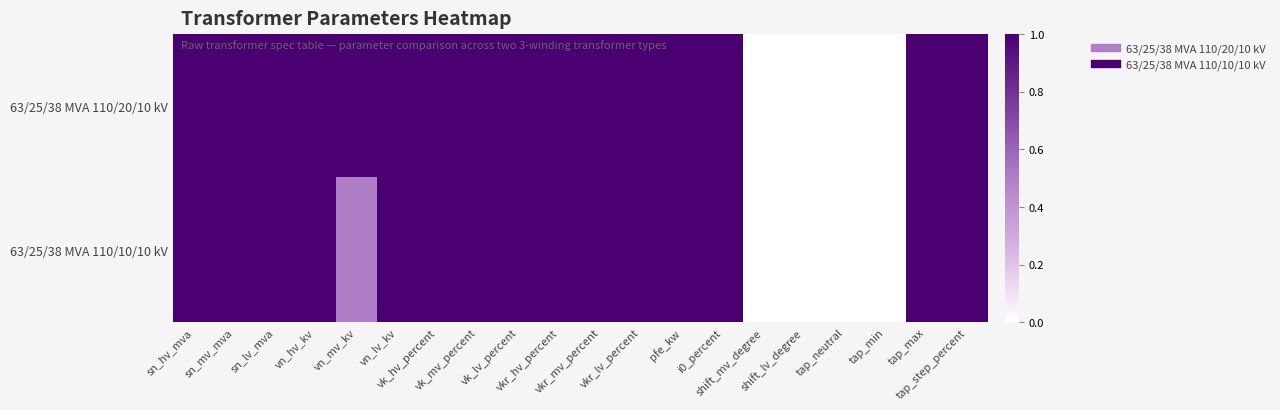

Reading left to right, list all the values displayed in this chart.

63/25/38 MVA 110/20/10 kV: sn_hv_mva=1.0	sn_mv_mva=1.0	sn_lv_mva=1.0	vn_hv_kv=1.0	vn_mv_kv=1.0	vn_lv_kv=1.0	vk_hv_percent=1.0	vk_mv_percent=1.0	vk_lv_percent=1.0	vkr_hv_percent=1.0	vkr_mv_percent=1.0	vkr_lv_percent=1.0	pfe_kw=1.0	i0_percent=1.0	shift_mv_degree=0.0	shift_lv_degree=0.0	tap_neutral=0.0	tap_min=0.0	tap_max=1.0	tap_step_percent=1.0
63/25/38 MVA 110/10/10 kV: sn_hv_mva=1.0	sn_mv_mva=1.0	sn_lv_mva=1.0	vn_hv_kv=1.0	vn_mv_kv=0.5	vn_lv_kv=1.0	vk_hv_percent=1.0	vk_mv_percent=1.0	vk_lv_percent=1.0	vkr_hv_percent=1.0	vkr_mv_percent=1.0	vkr_lv_percent=1.0	pfe_kw=1.0	i0_percent=1.0	shift_mv_degree=0.0	shift_lv_degree=0.0	tap_neutral=0.0	tap_min=0.0	tap_max=1.0	tap_step_percent=1.0